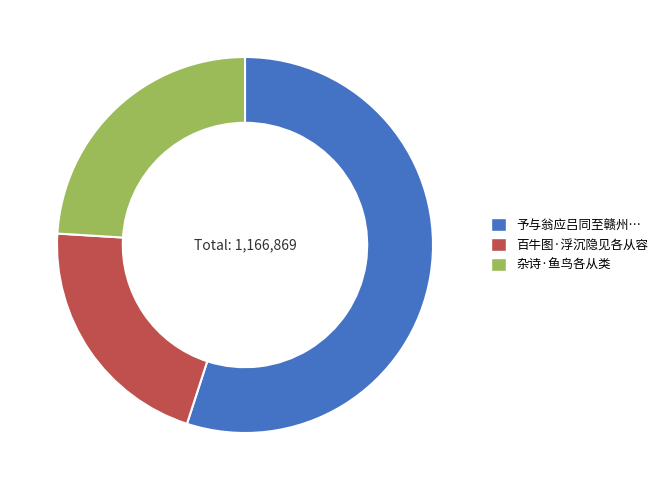

Is there any slice that represents more than half of the pie?

Yes